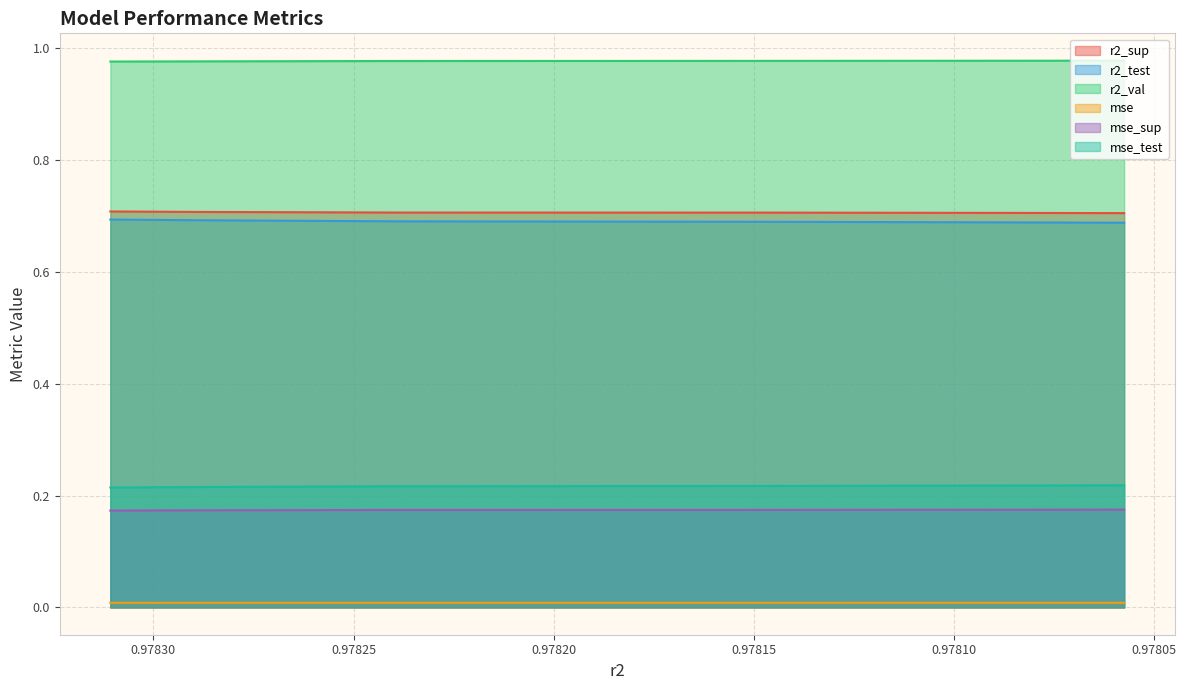

True or false: mse_test has a value of 0.2 at model_6_32_1.

True